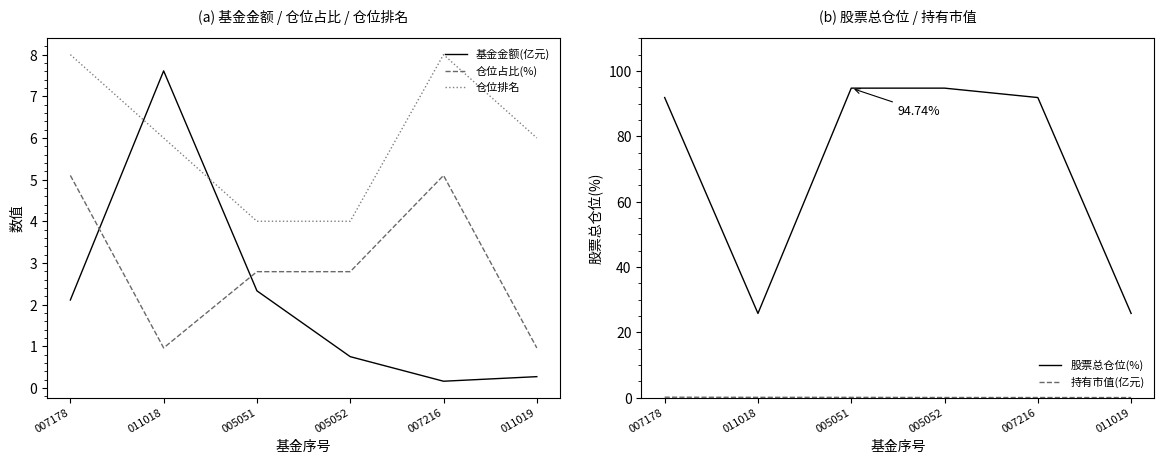

What is the total value across all series at 005052?

102.3